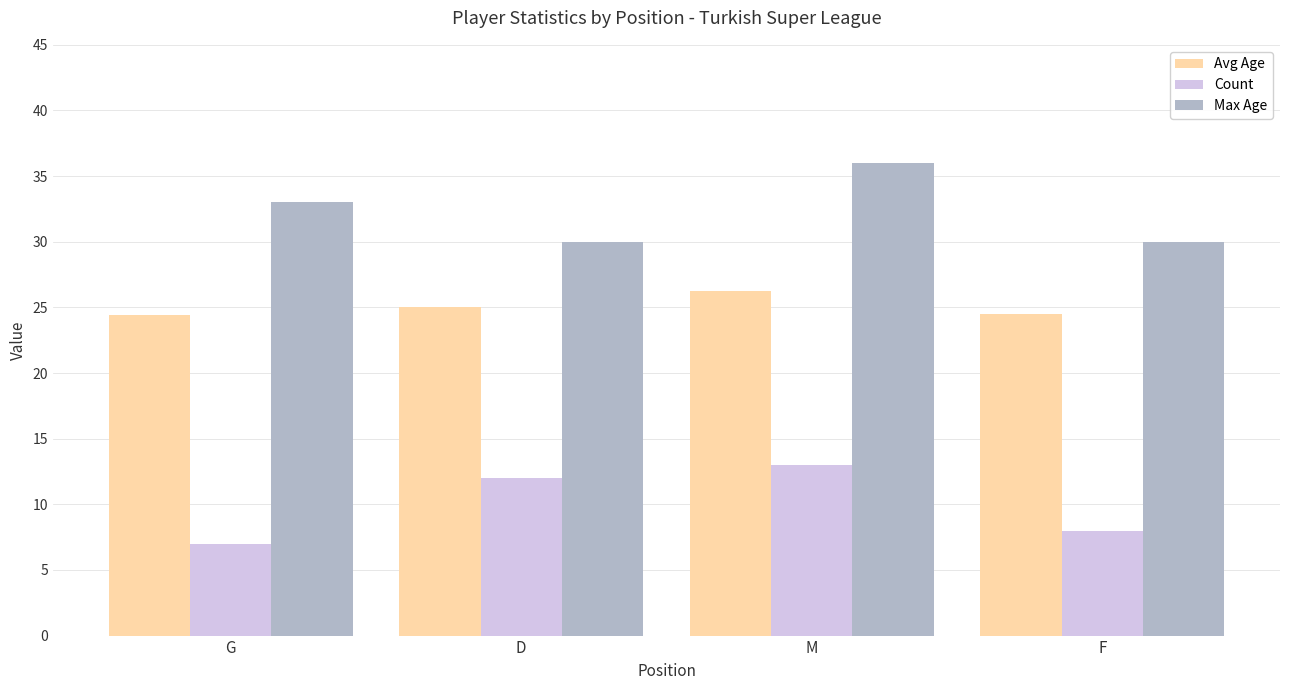

Are the bars grouped side by side (vs. stacked)?

Yes